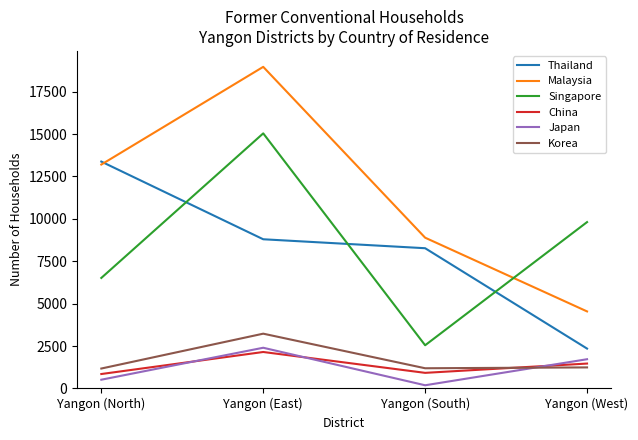

Which series has the largest total across all categories?

Malaysia